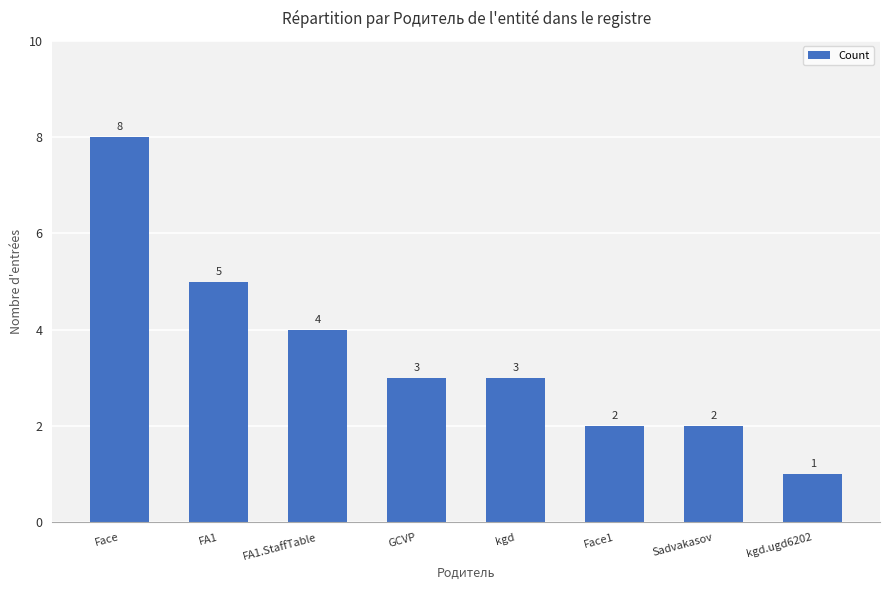

The chart shows a value of 8 at Face. True or false?

True